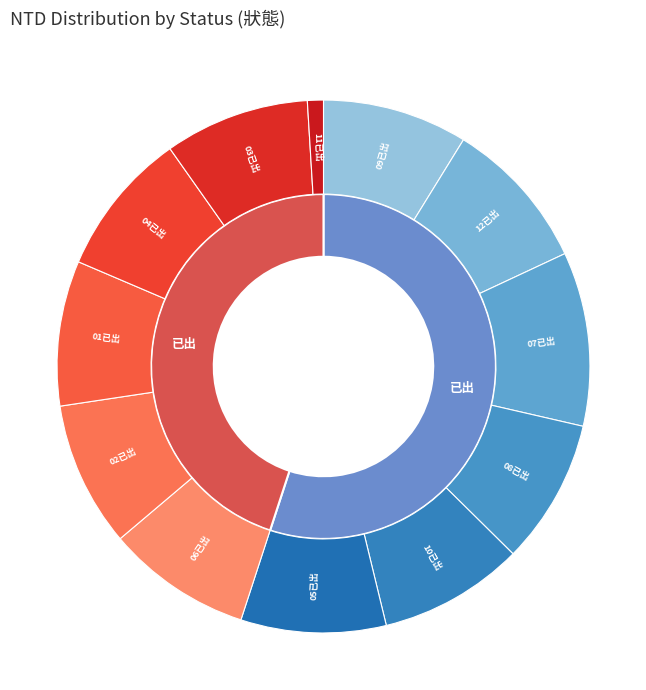

What portion of the pie excludes 01已出?

91.2%